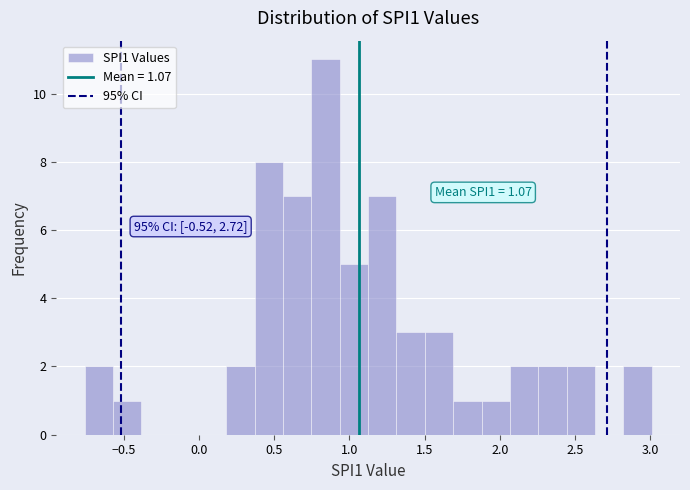

Read against the x-axis, roughly where is the centre of the tallest bar?

0.85